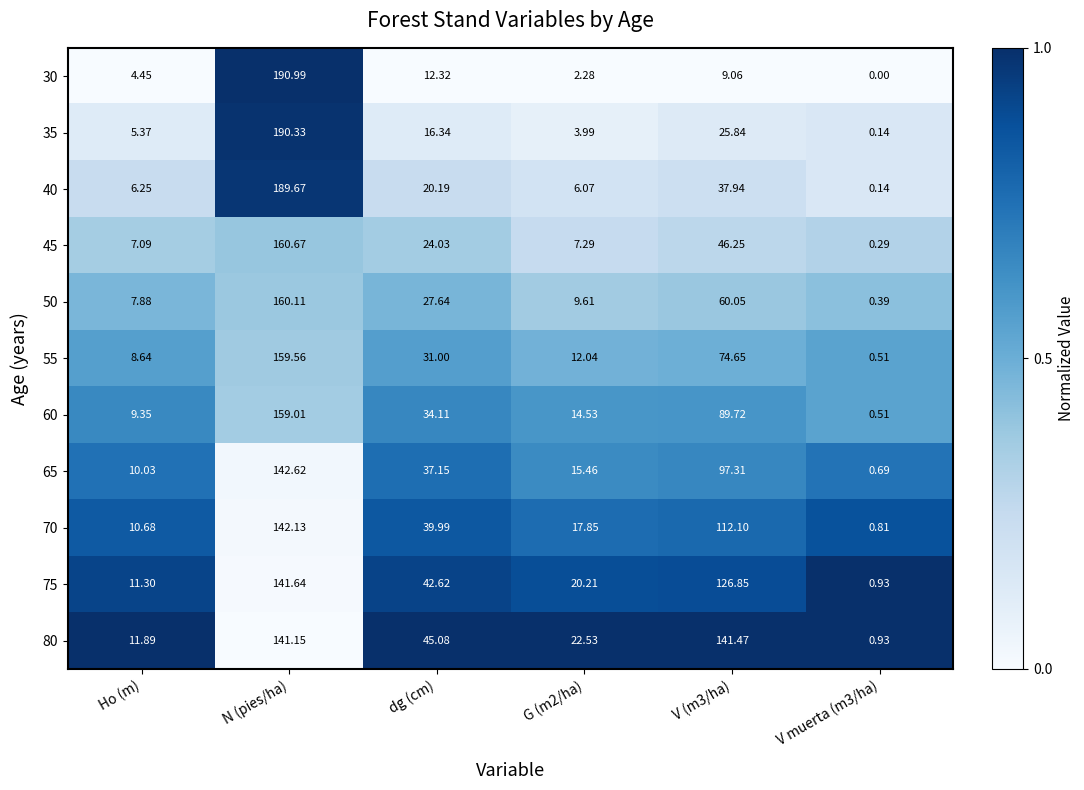

Is the value of 65 at dg (cm) greater than the value of 30 at Ho (m)?

Yes